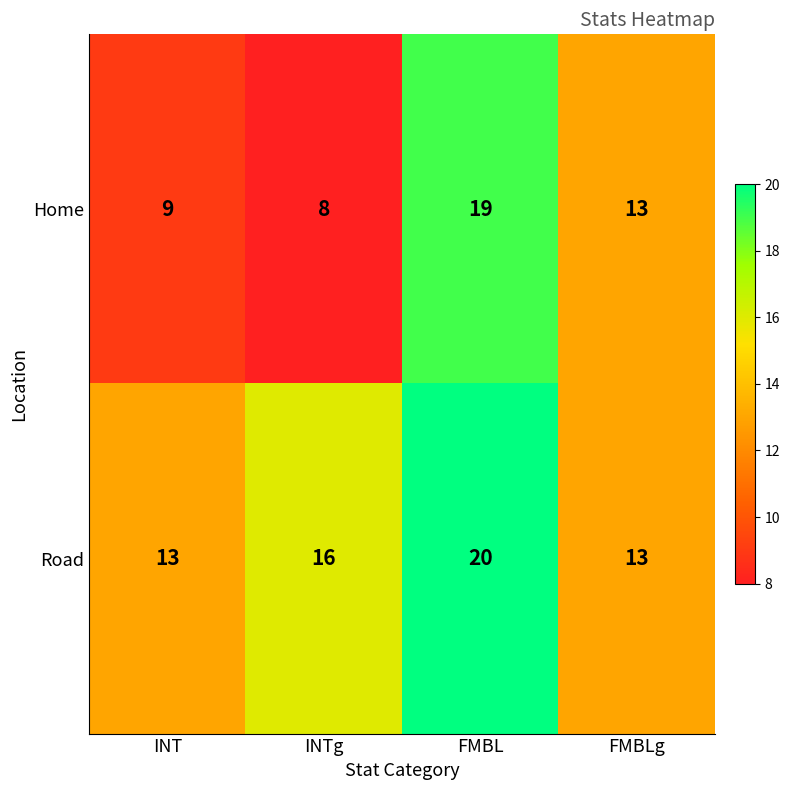

Which series has the largest total across all categories?

Road